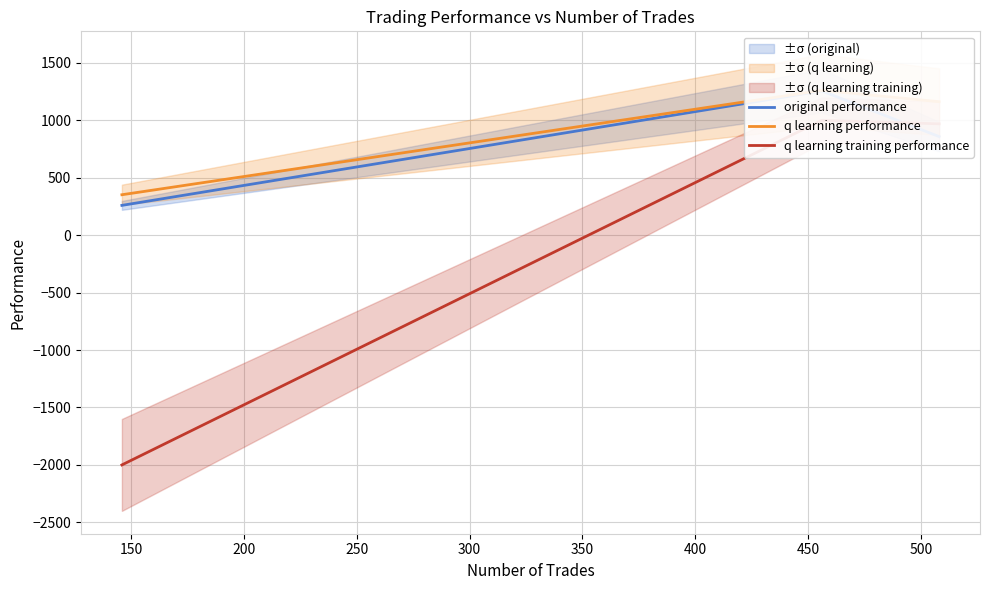

How many distinct data groups are displayed?

3